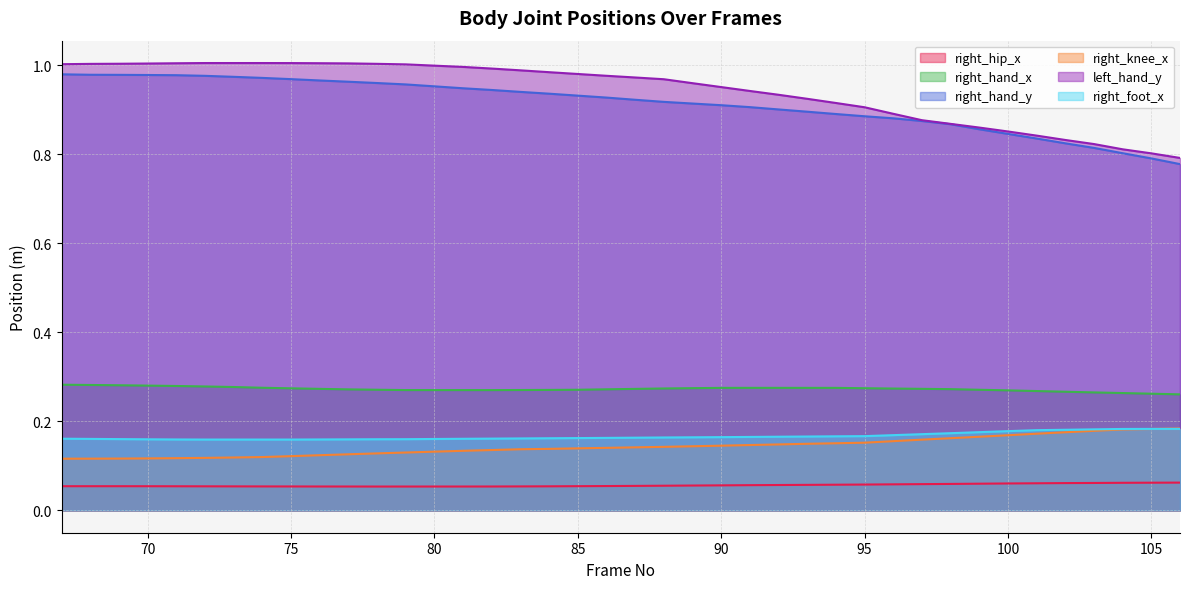

The value of right_knee_x at 93 is 0.1. True or false?

True